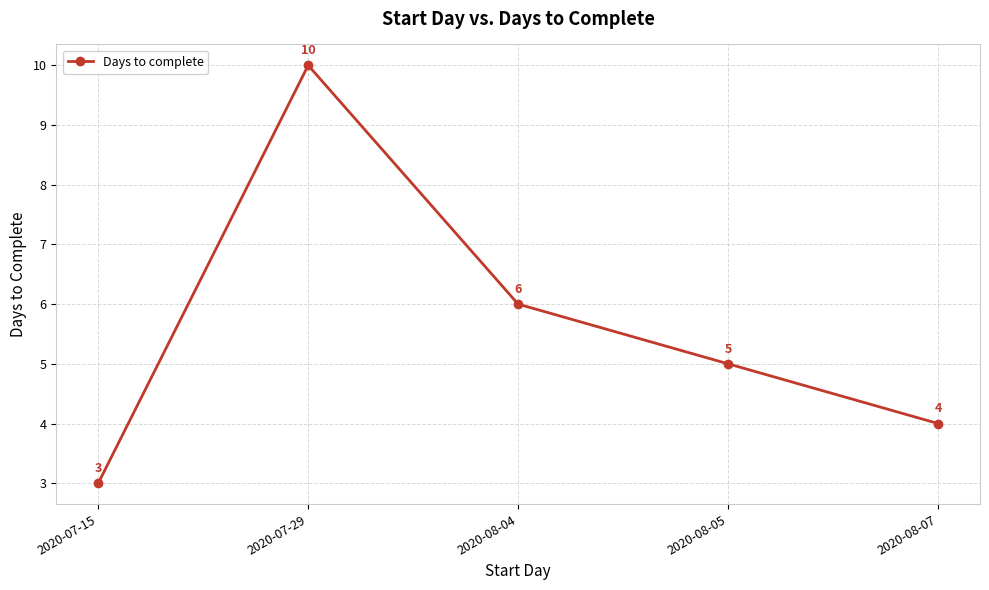

How many values are between 4 and 6?

3